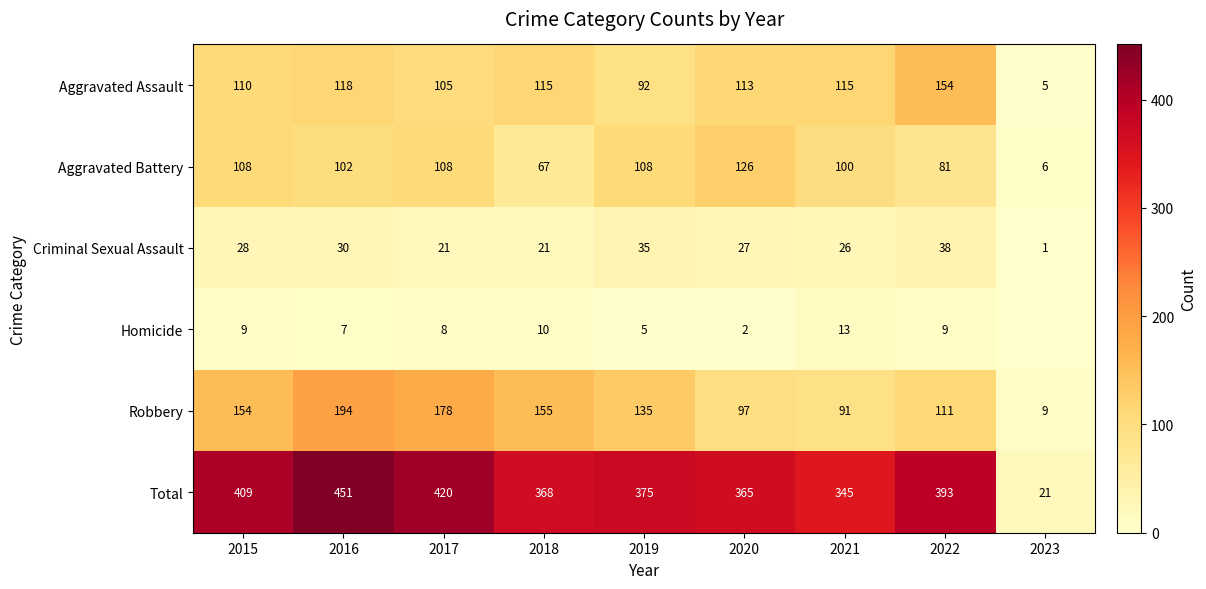

What is the difference between the maximum and second lowest values in the Robbery series?

103